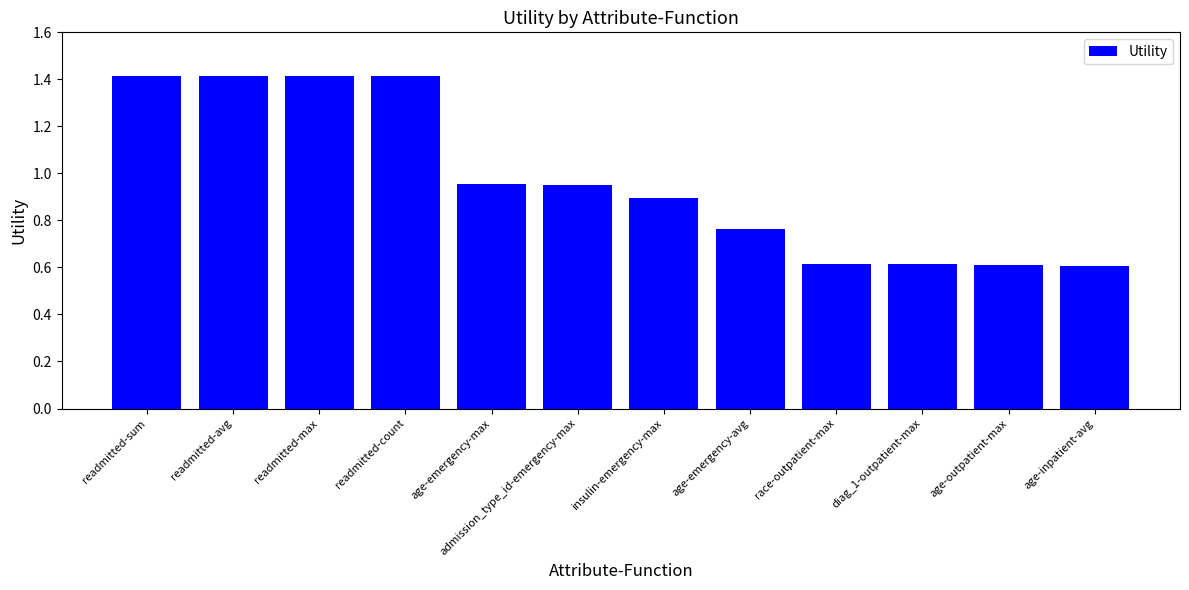

Are the bars grouped side by side (vs. stacked)?

No